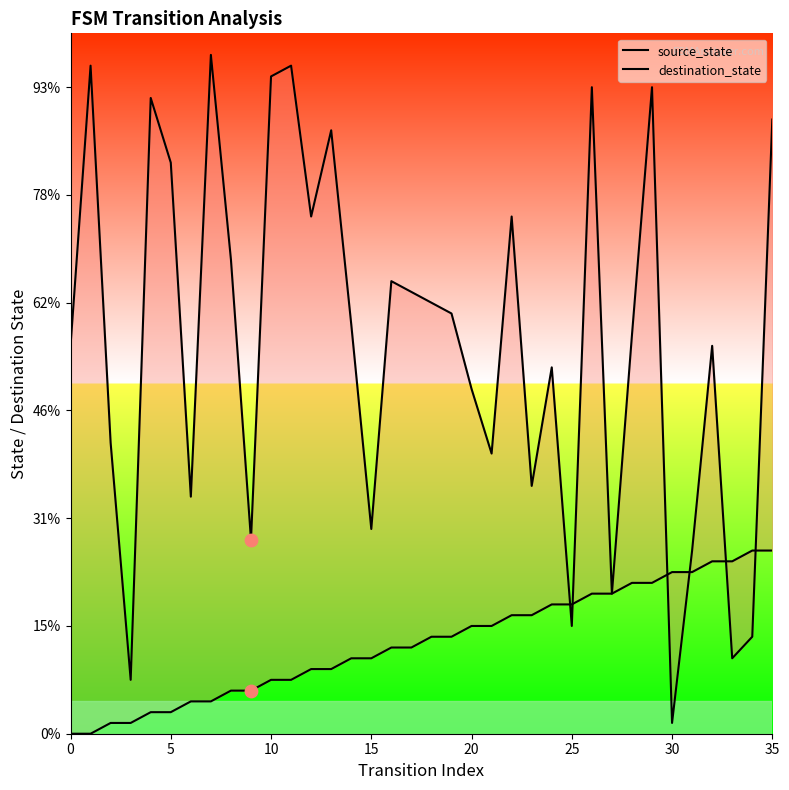

Which series reaches the maximum Y coordinate?

destination_state